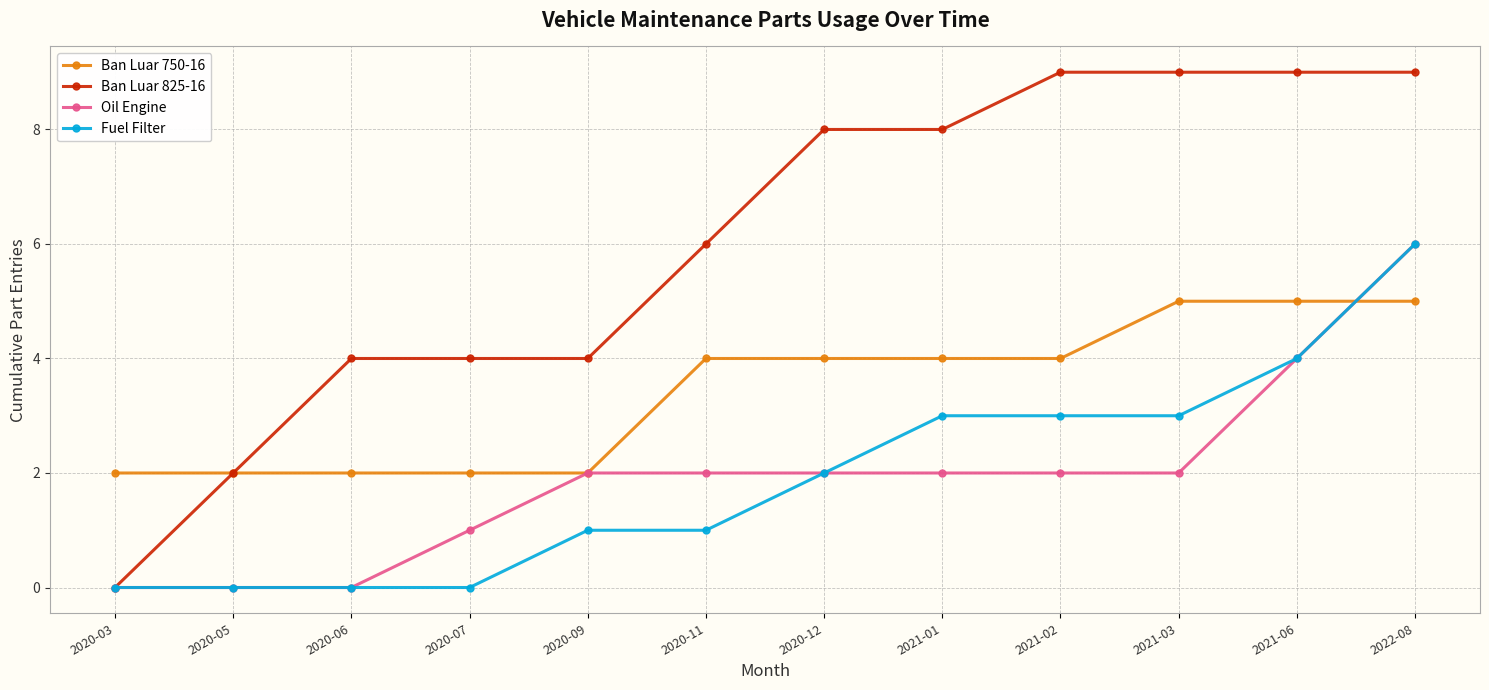

True or false: Ban Luar 750-16 and Fuel Filter intersect in this chart.

True